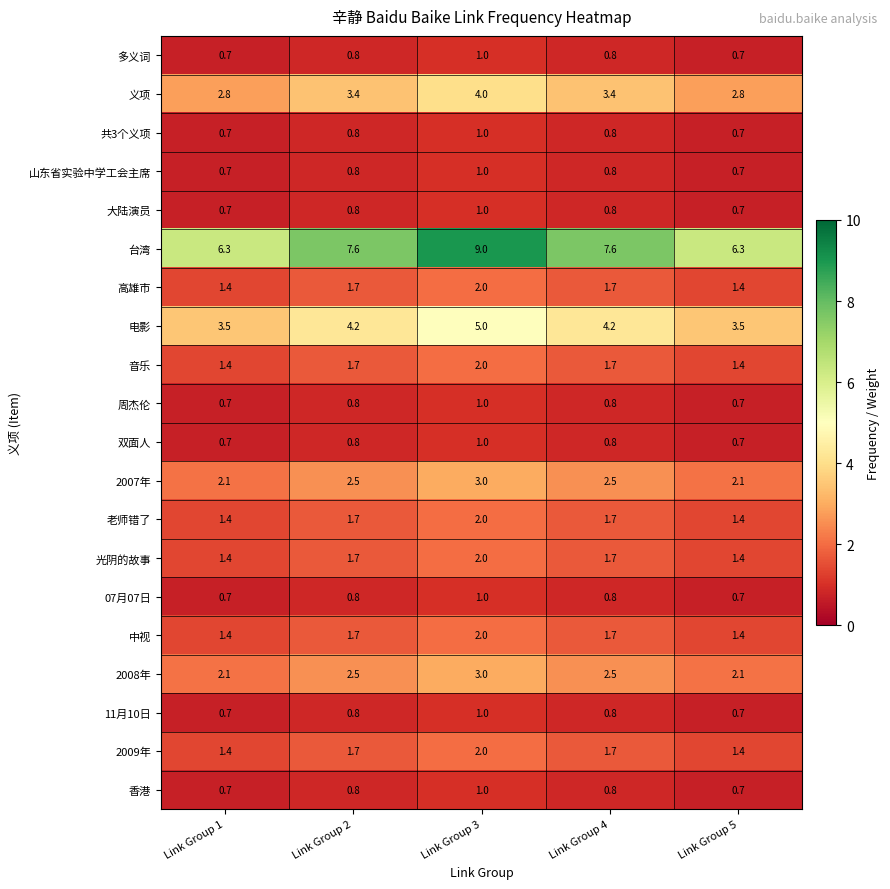

At how many categories does at least one series exceed 6?

5